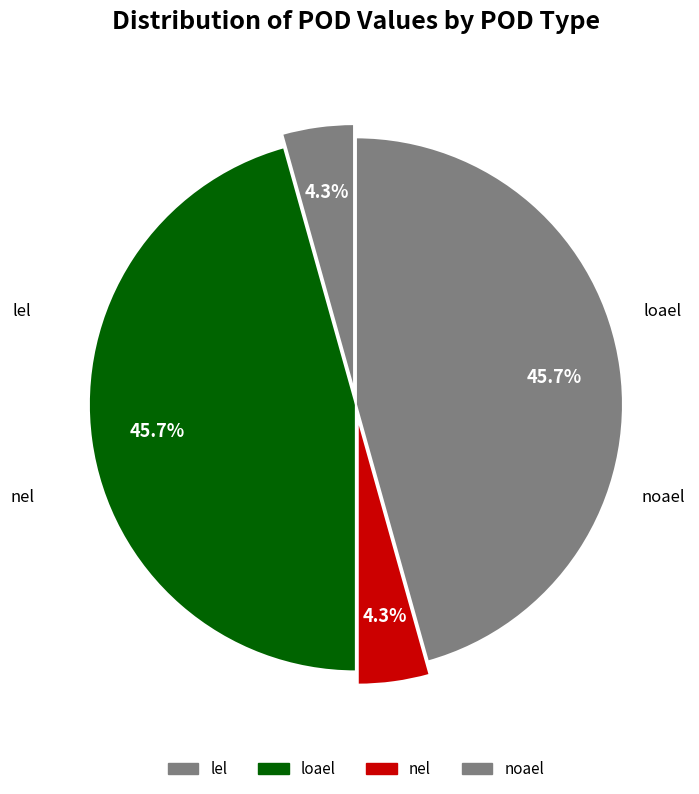

Count the number of slices in the pie.

4